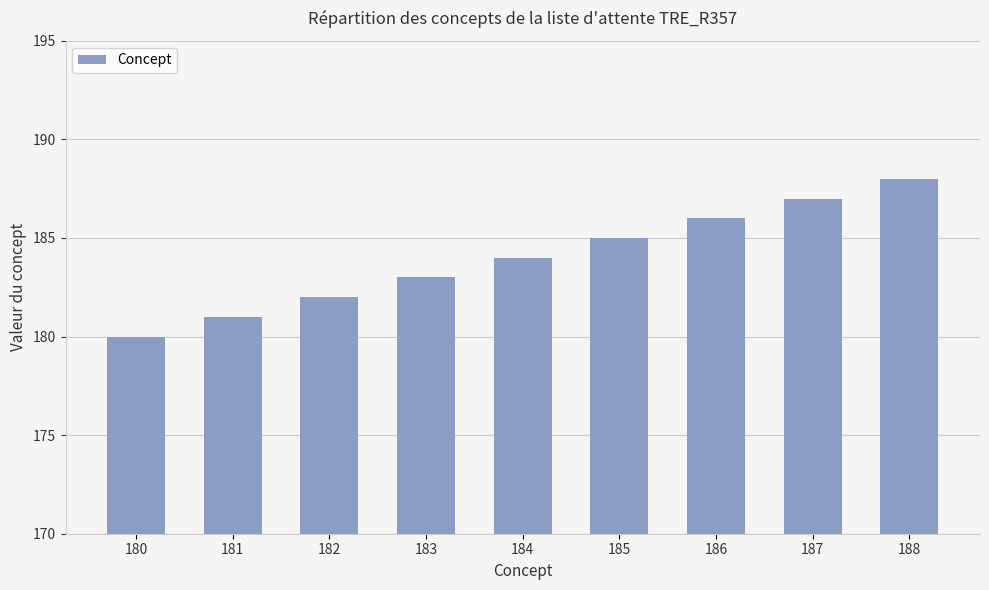

The value at 185 is 185. True or false?

True